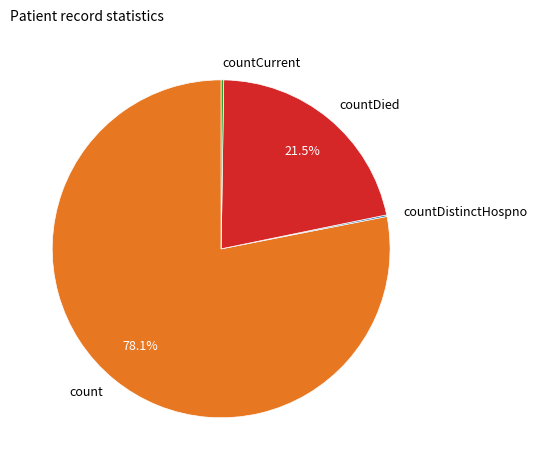

Which category has the biggest portion of the pie?

count